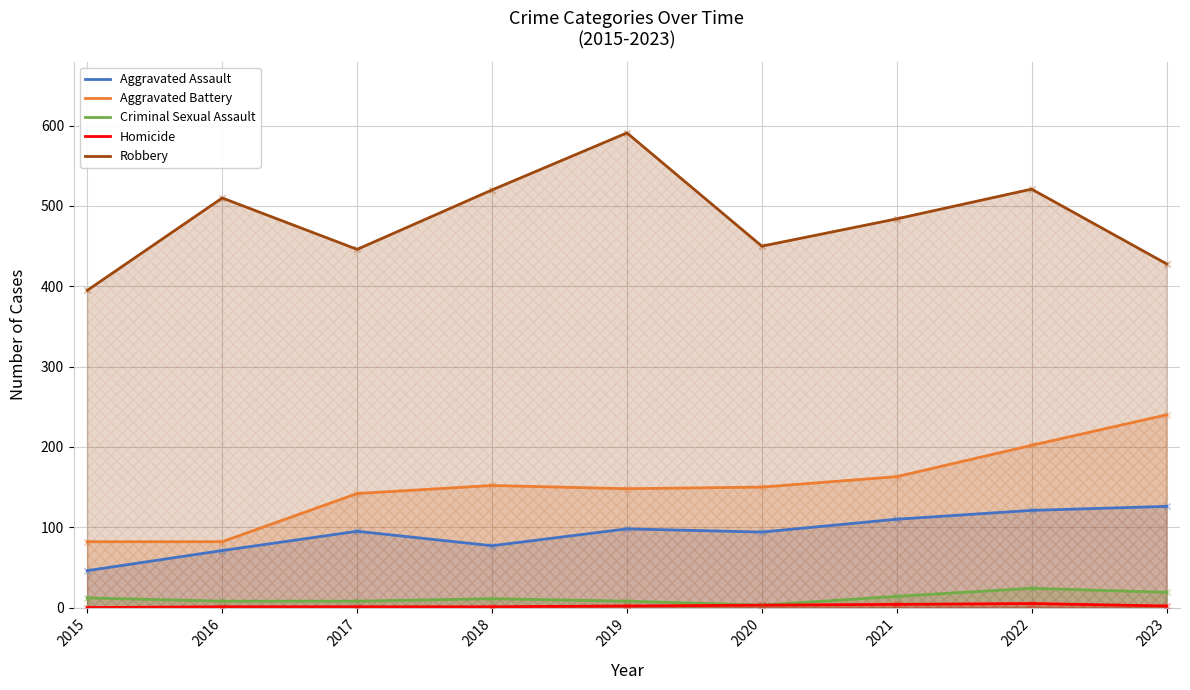

Is the value of Criminal Sexual Assault at 2015 greater than the value of Aggravated Battery at 2023?

No